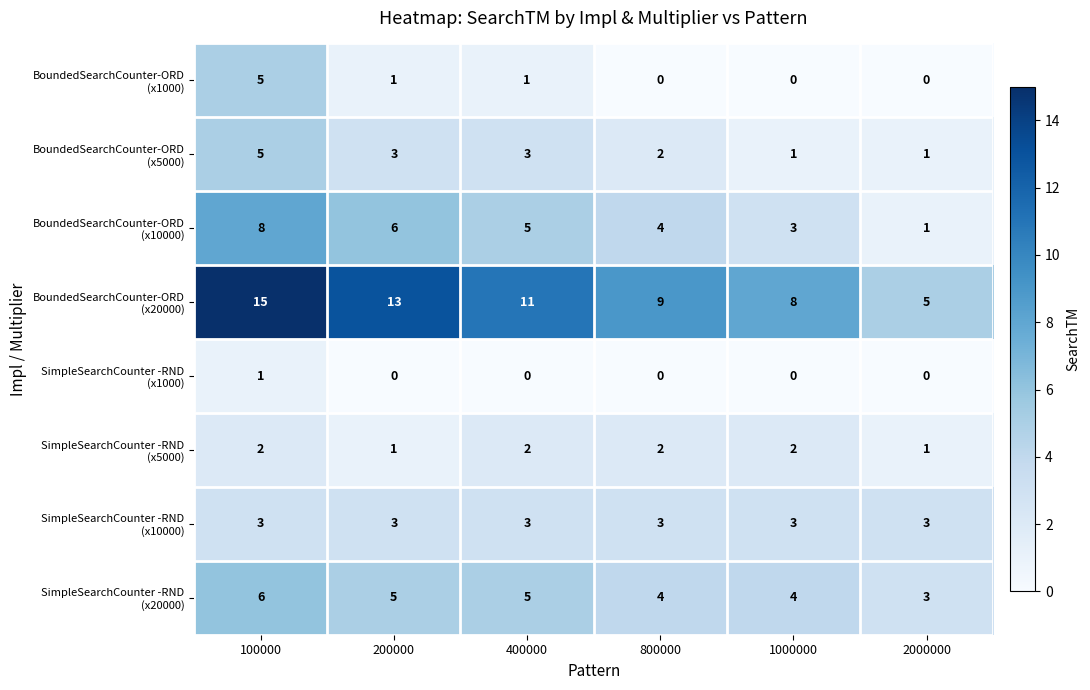

At how many categories does at least one series exceed 6?

5